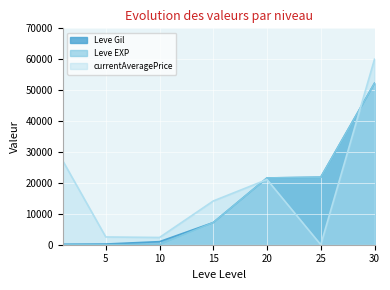

How many data points in Leve EXP are above 7170?

3